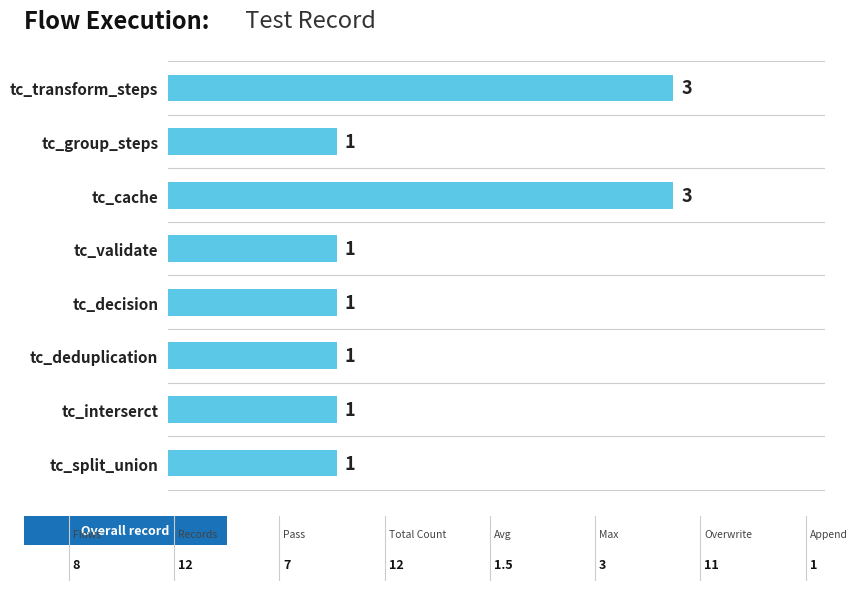

The chart shows a value of 1 at tc_split_union. True or false?

True